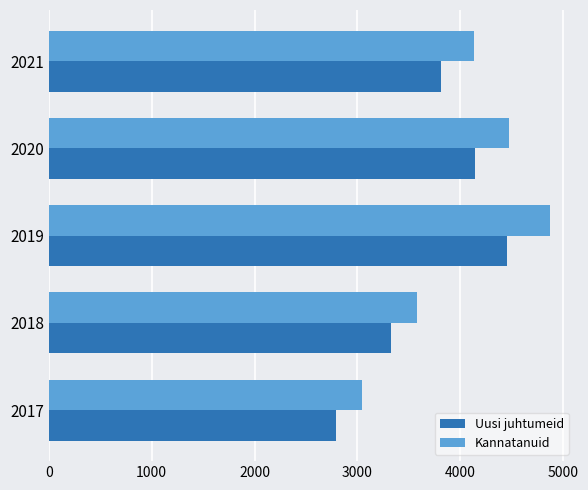

The value of Uusi juhtumeid at 2018 is 3323. True or false?

True